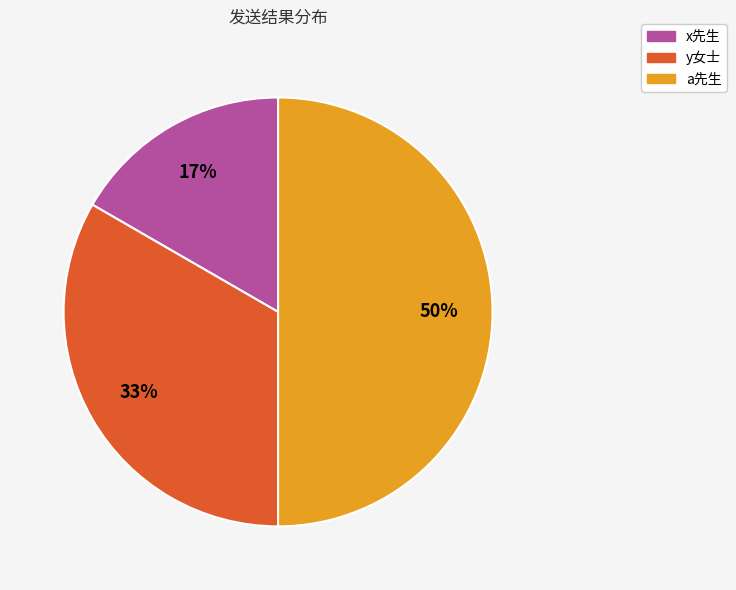

Does x先生 account for over 50% of the chart?

No